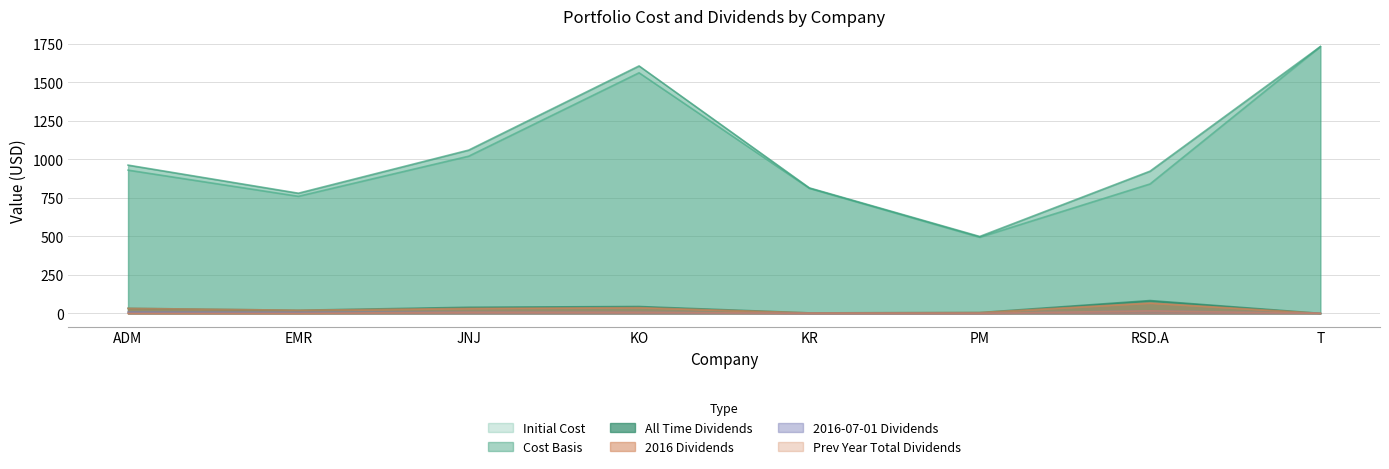

What is the label of the 3rd point from the left?

JNJ